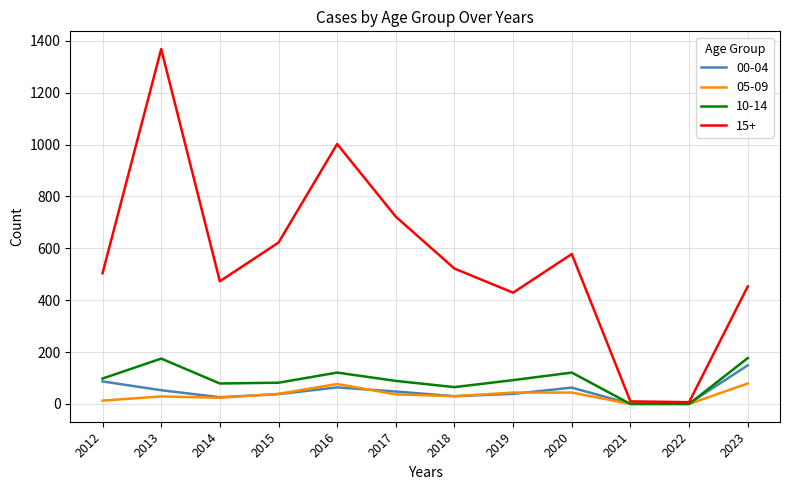

Does the chart display data point markers on the line(s)?

No